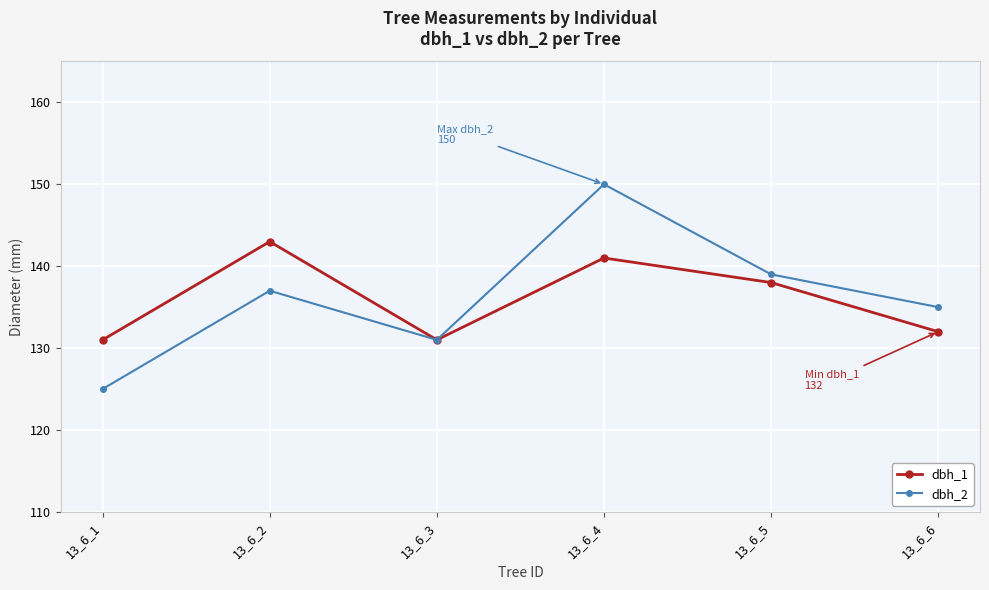

Is it true that dbh_2 equals 131 at 13_6_3?

True